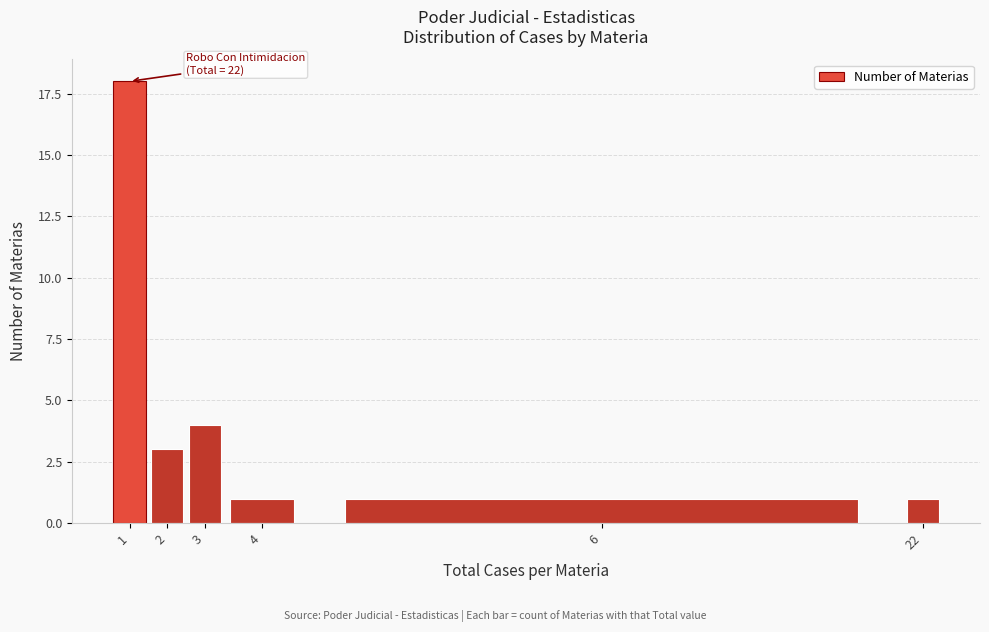

Reading left to right, list all the values displayed in this chart.

1=18	2=3	3=4	4=1	6=1	22=1